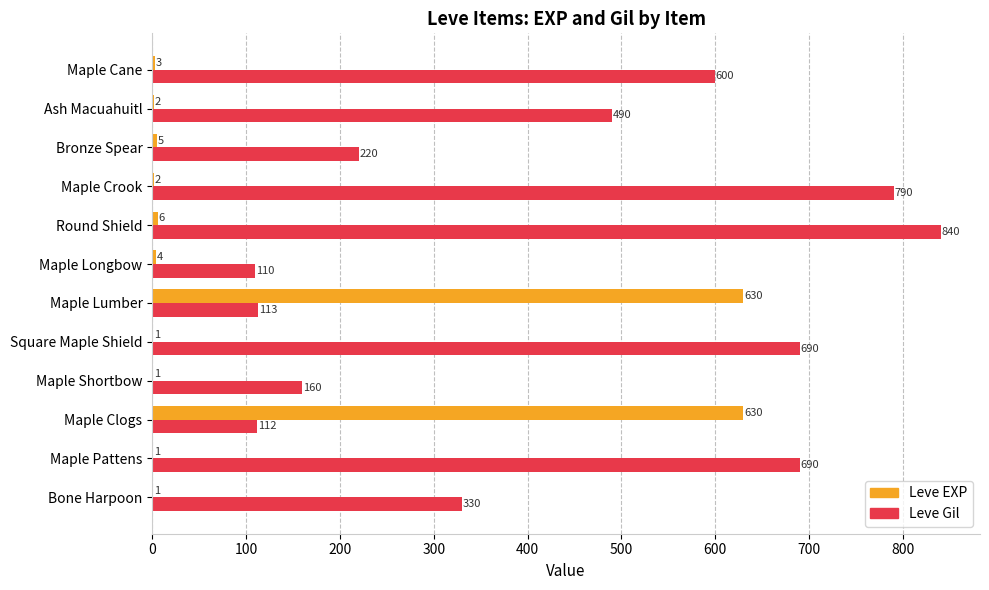

What is the sum of the Leve Gil values at Maple Pattens and Maple Shortbow?

850